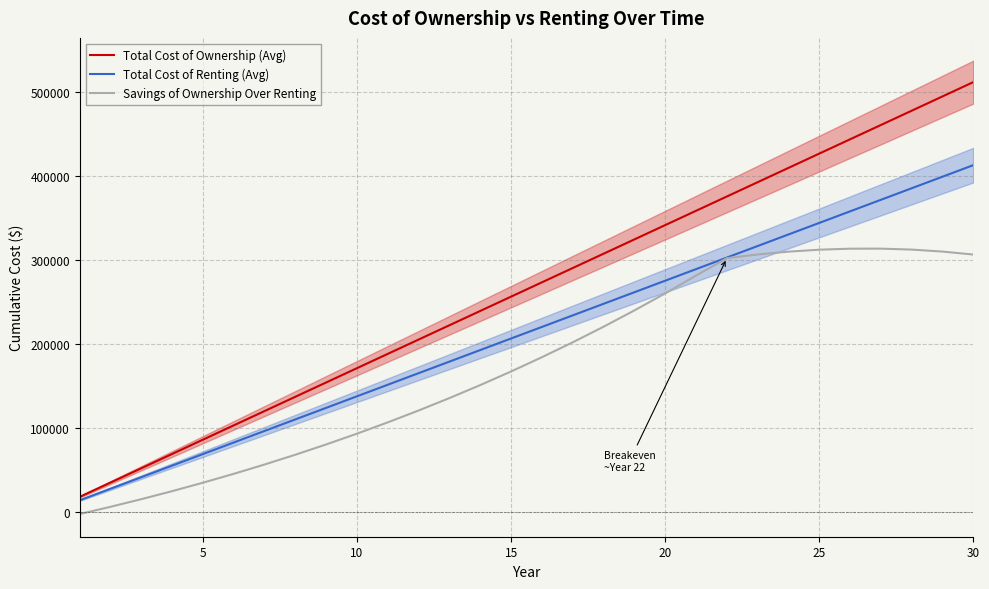

How many data points in Savings of Ownership Over Renting are less than 184233?

15